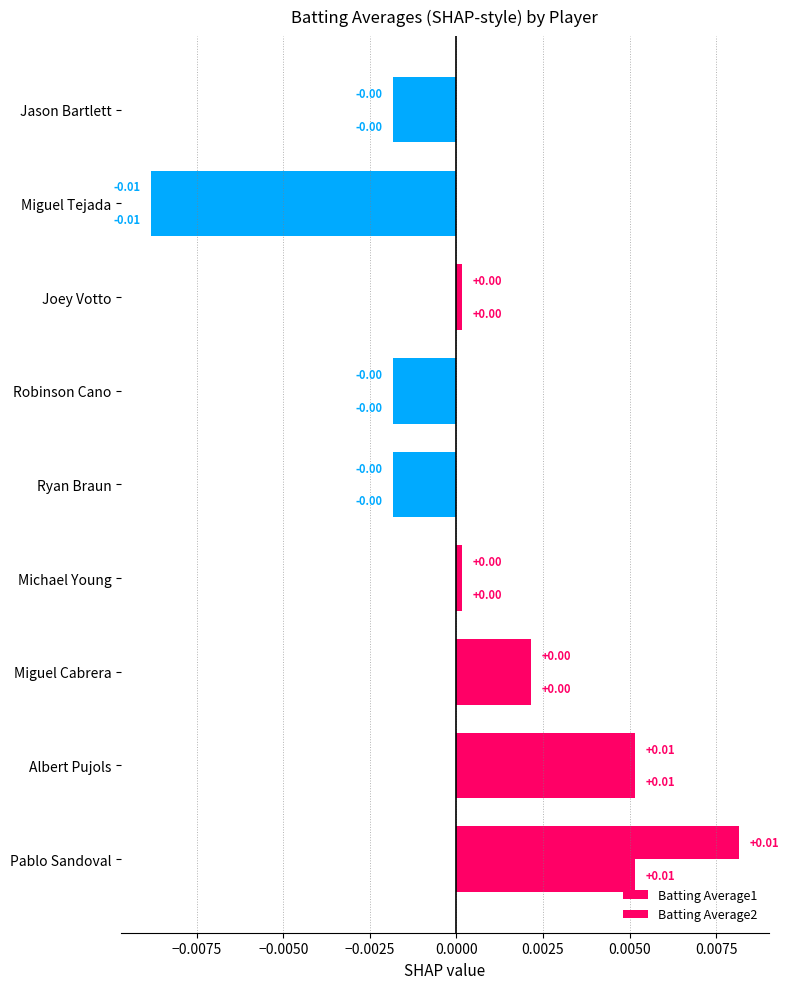

How many positive values does the Batting Average2 series have?

5